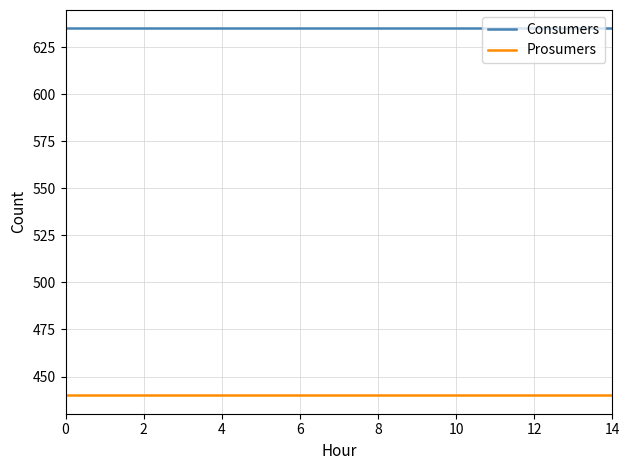

Which series has the largest total across all categories?

Consumers